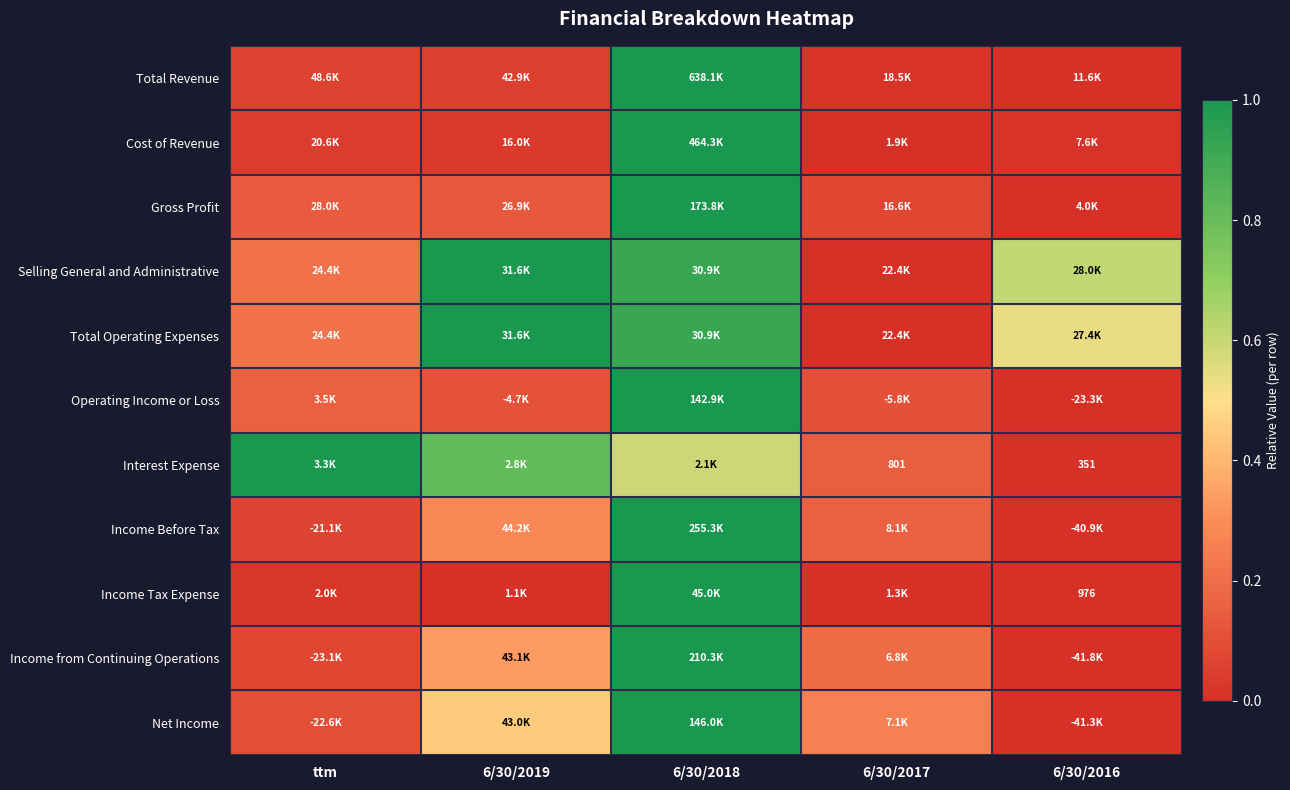

Is the value of Income from Continuing Operations at ttm greater than the value of Selling General and Administrative at 6/30/2019?

No